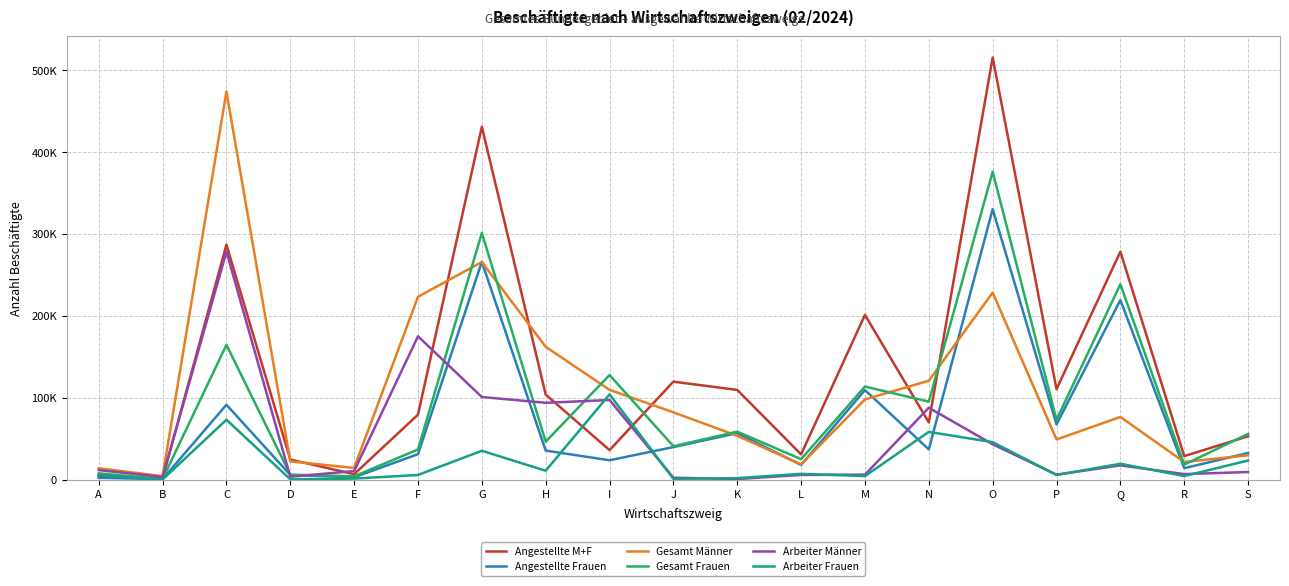

How many values in the Arbeiter Frauen series are below 5692?

9